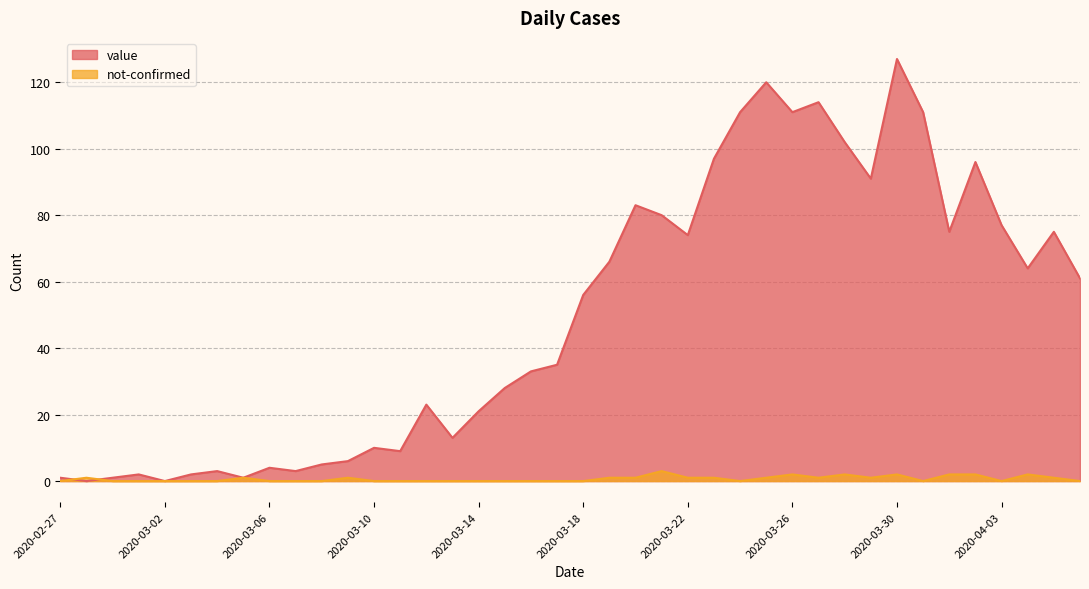

How many lines are shown in the chart?

2